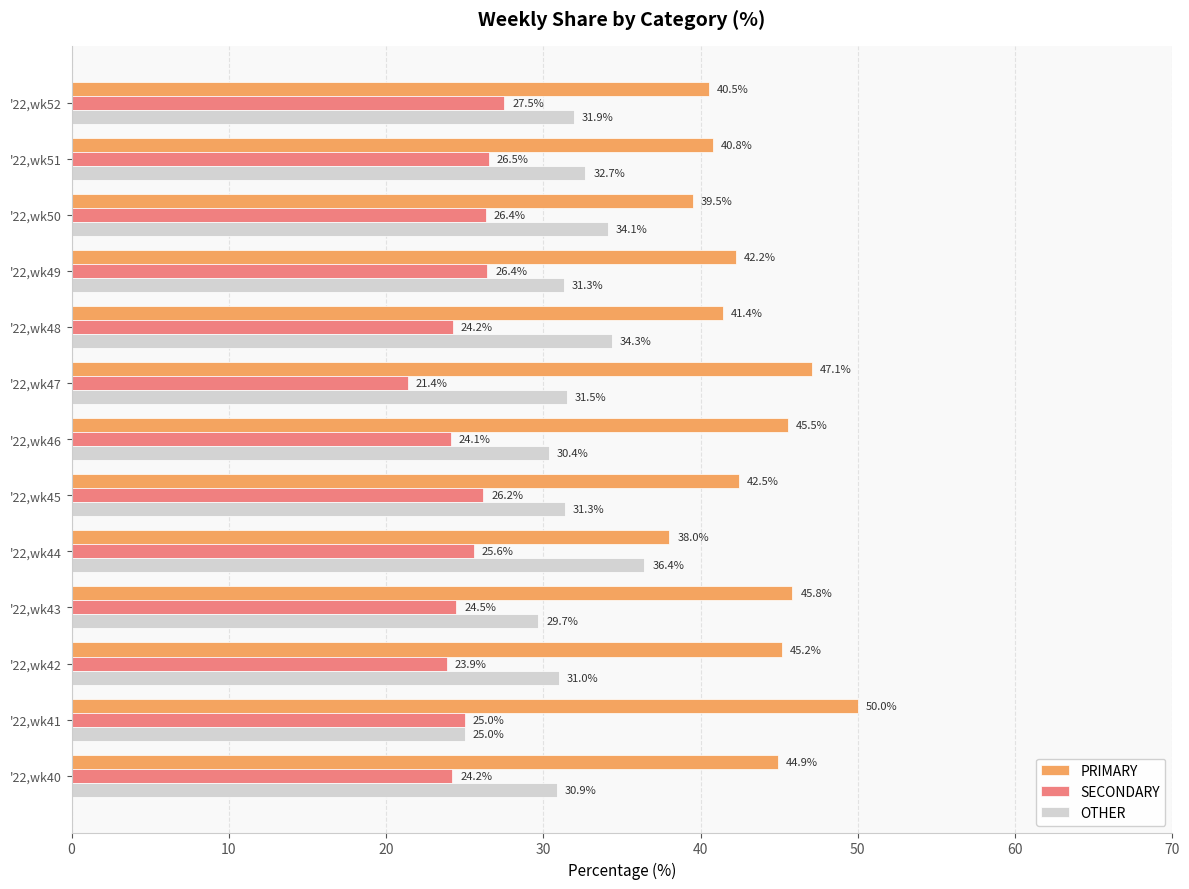

What is the difference between the maximum and minimum values in the SECONDARY series?

6.1